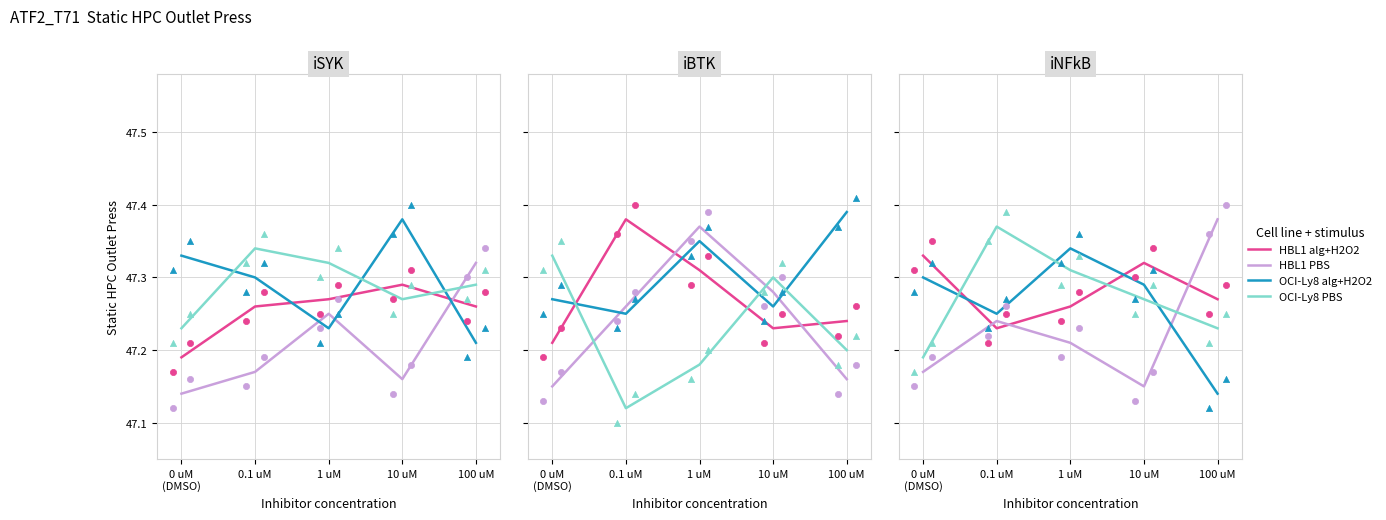

Which series has the largest Y range (max minus min)?

HBL1 PBS